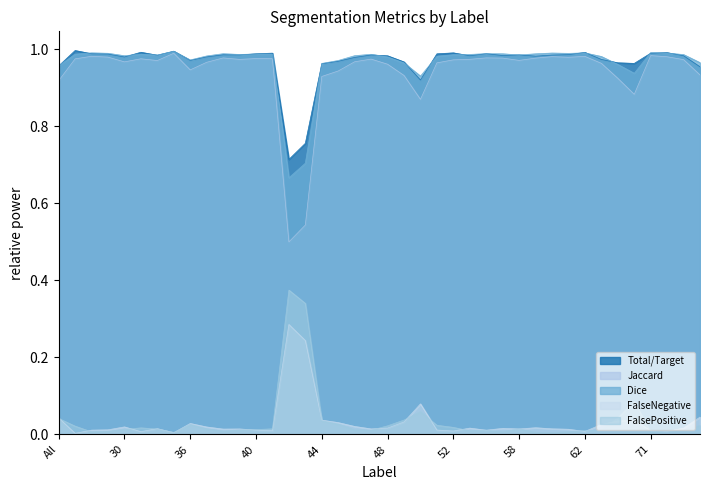

Reading right to left, list all the values displayed in this chart.

Total/Target: 75=1.0	73=1.0	72=1.0	71=1.0	69=1.0	64=1.0	63=1.0	62=1.0	61=1.0	60=1.0	59=1.0	58=1.0	57=1.0	56=1.0	55=1.0	52=1.0	51=1.0	50=0.9	49=1.0	48=1.0	47=1.0	46=1.0	45=1.0	44=1.0	43=0.8	42=0.7	41=1.0	40=1.0	39=1.0	38=1.0	37=1.0	36=1.0	35=1.0	32=1.0	31=1.0	30=1.0	23=1.0	11=1.0	4=1.0	All=1.0
Jaccard: 75=0.9	73=1.0	72=1.0	71=1.0	69=0.9	64=0.9	63=1.0	62=1.0	61=1.0	60=1.0	59=1.0	58=1.0	57=1.0	56=1.0	55=1.0	52=1.0	51=1.0	50=0.9	49=0.9	48=1.0	47=1.0	46=1.0	45=0.9	44=0.9	43=0.5	42=0.5	41=1.0	40=1.0	39=1.0	38=1.0	37=1.0	36=0.9	35=1.0	32=1.0	31=1.0	30=1.0	23=1.0	11=1.0	4=1.0	All=0.9
Dice: 75=1.0	73=1.0	72=1.0	71=1.0	69=0.9	64=1.0	63=1.0	62=1.0	61=1.0	60=1.0	59=1.0	58=1.0	57=1.0	56=1.0	55=1.0	52=1.0	51=1.0	50=0.9	49=1.0	48=1.0	47=1.0	46=1.0	45=1.0	44=1.0	43=0.7	42=0.7	41=1.0	40=1.0	39=1.0	38=1.0	37=1.0	36=1.0	35=1.0	32=1.0	31=1.0	30=1.0	23=1.0	11=1.0	4=1.0	All=1.0
FalseNegative: 75=0.0	73=0.0	72=0.0	71=0.0	69=0.0	64=0.0	63=0.0	62=0.0	61=0.0	60=0.0	59=0.0	58=0.0	57=0.0	56=0.0	55=0.0	52=0.0	51=0.0	50=0.1	49=0.0	48=0.0	47=0.0	46=0.0	45=0.0	44=0.0	43=0.2	42=0.3	41=0.0	40=0.0	39=0.0	38=0.0	37=0.0	36=0.0	35=0.0	32=0.0	31=0.0	30=0.0	23=0.0	11=0.0	4=0.0	All=0.0
FalsePositive: 75=0.0	73=0.0	72=0.0	71=0.0	69=0.1	64=0.0	63=0.0	62=0.0	61=0.0	60=0.0	59=0.0	58=0.0	57=0.0	56=0.0	55=0.0	52=0.0	51=0.0	50=0.1	49=0.0	48=0.0	47=0.0	46=0.0	45=0.0	44=0.0	43=0.3	42=0.4	41=0.0	40=0.0	39=0.0	38=0.0	37=0.0	36=0.0	35=0.0	32=0.0	31=0.0	30=0.0	23=0.0	11=0.0	4=0.0	All=0.0